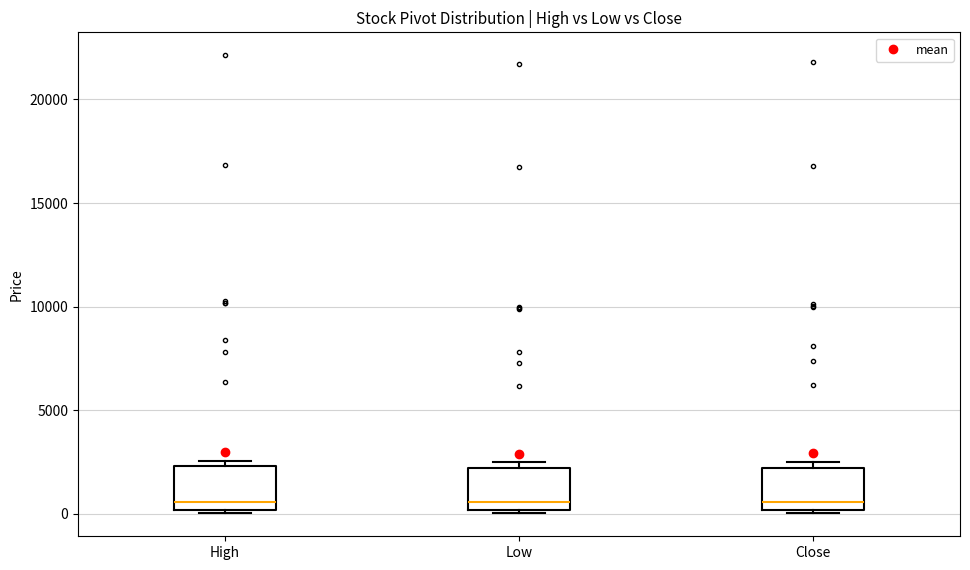

Reading left to right, transcribe this box plot: for each box, give where its median line is, the range the box spans, and where its two whiskers end, as read against the y-axis. The values are not printed on the chart, so give them approximately, as read against the axis.

High: median 500, box 0 to 2500, whiskers 0 (just below the box's lower edge) to 2500 (just above the box's upper edge)
Low: median 500, box 0 to 2000, whiskers 0 (just below the box's lower edge) to 2500
Close: median 500, box 0 to 2000, whiskers 0 (just below the box's lower edge) to 2500